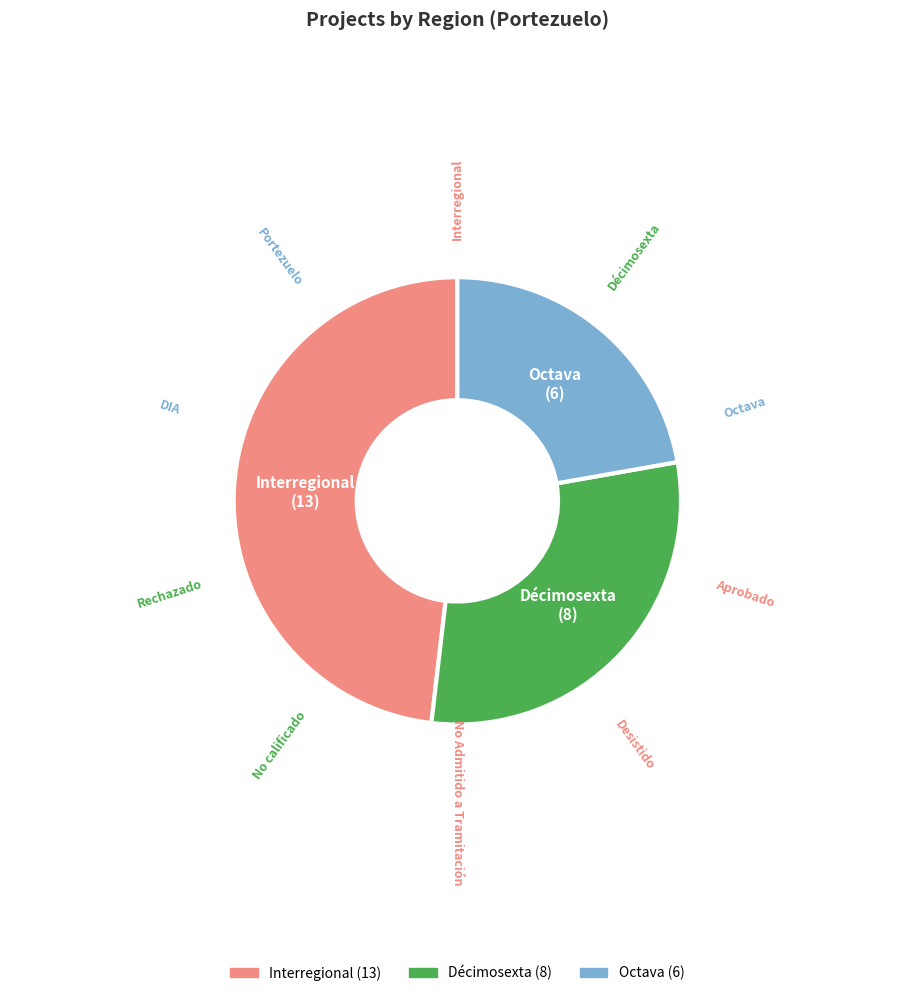

How many segments does this pie chart have?

3